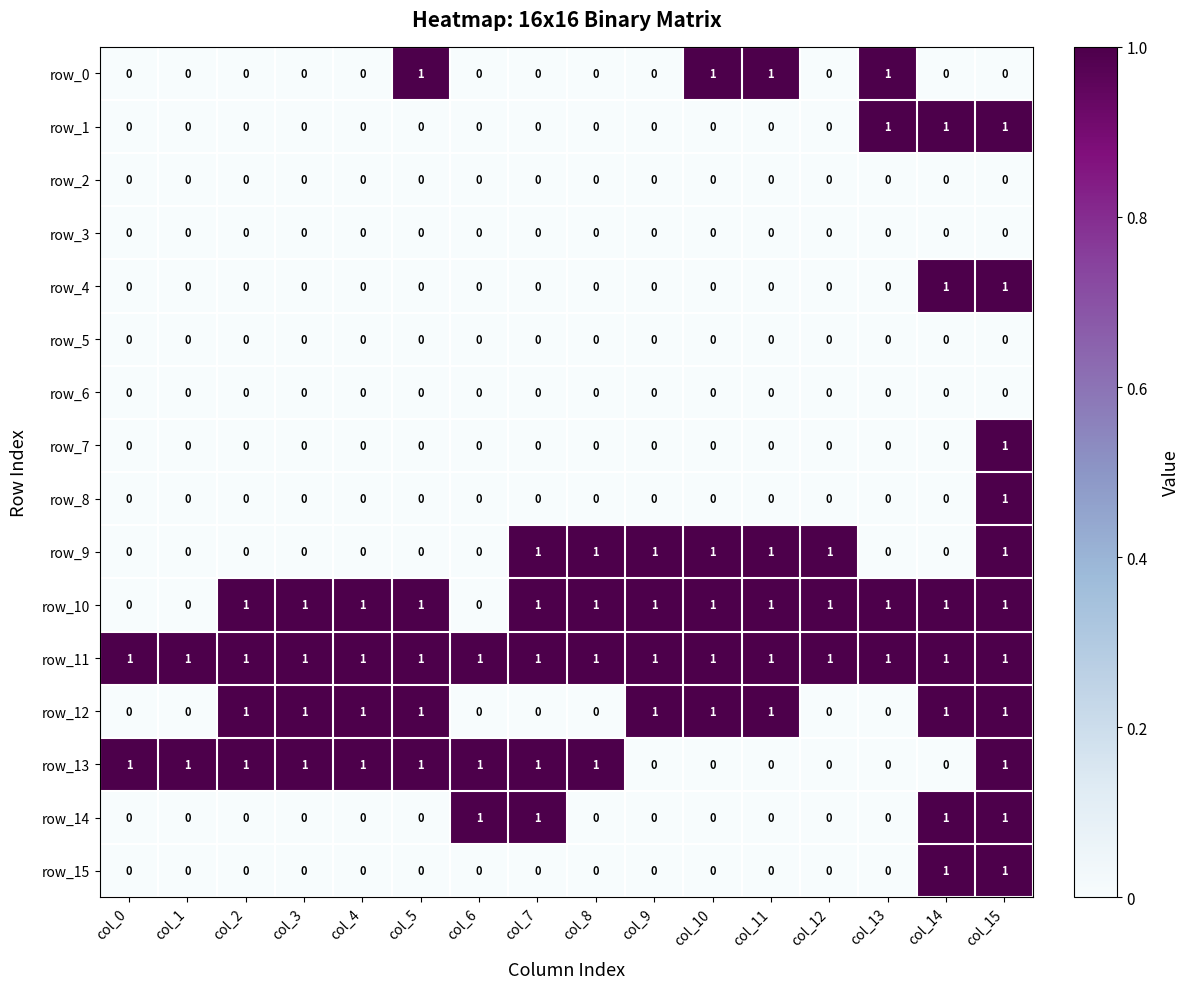

What is the sum of all row_10 values?

13